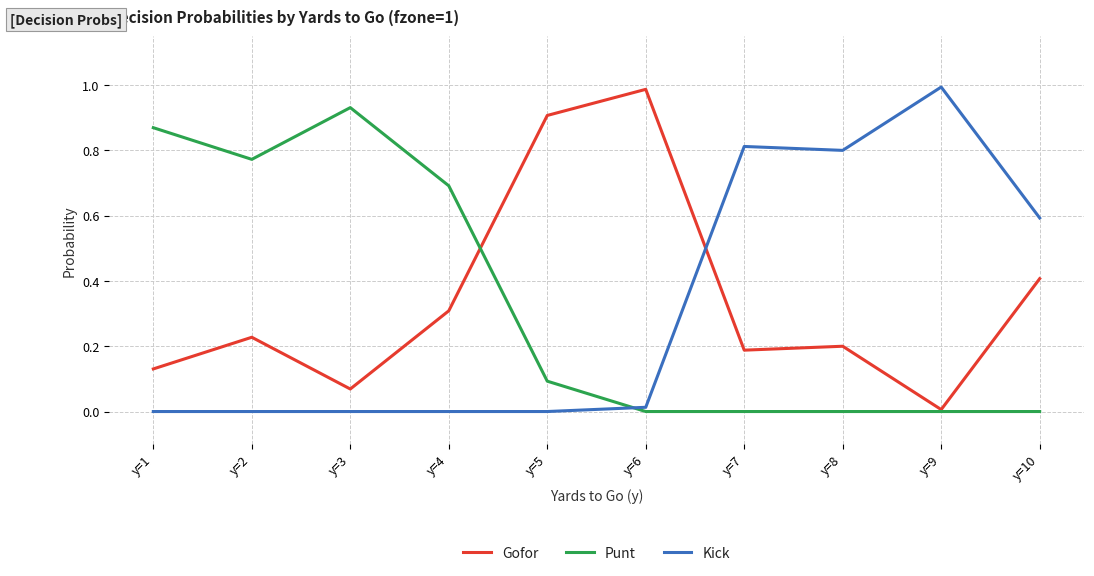

Rank the series by their average value, from highest to lowest.

Gofor, Punt, Kick